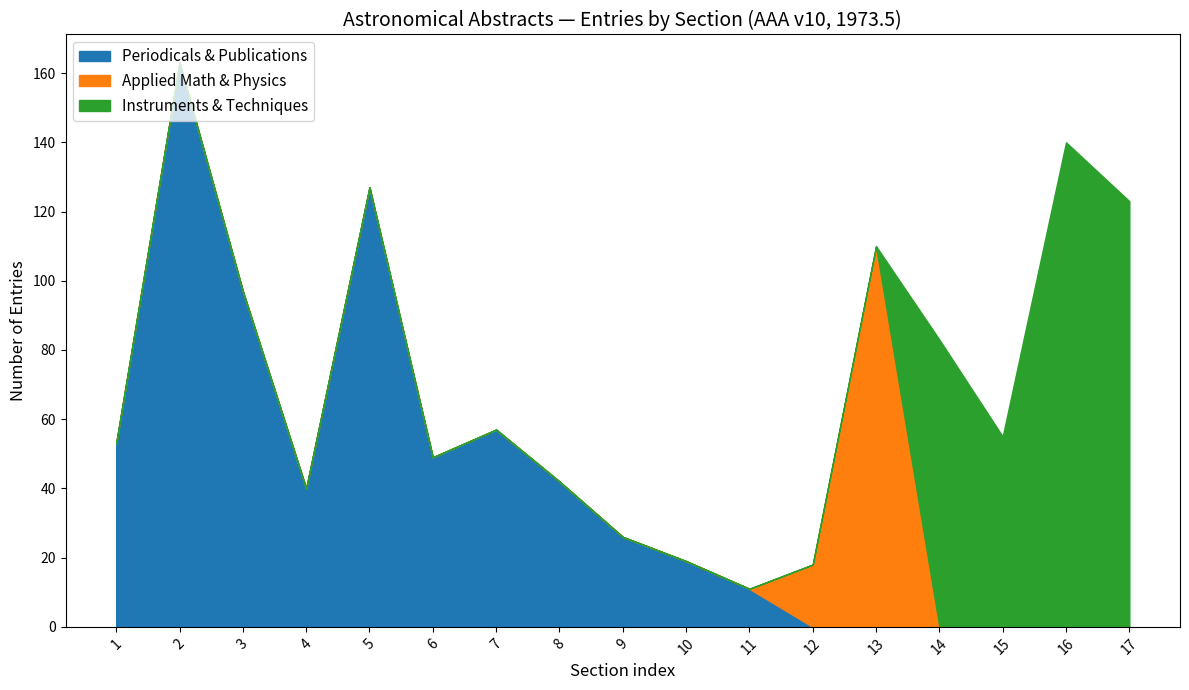

True or false: Instruments & Techniques has a value of 4 at 5.

False